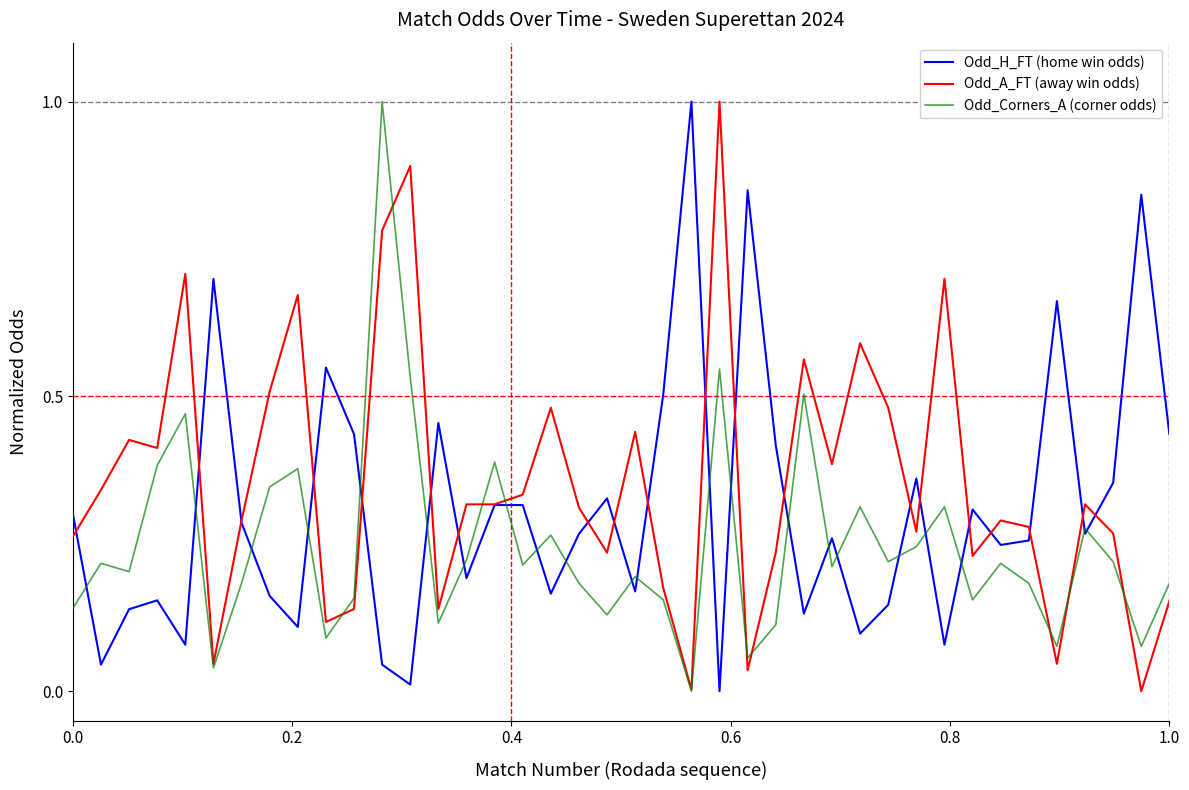

Rank the series by their average value, from highest to lowest.

Odd_A_FT (away win odds), Odd_H_FT (home win odds), Odd_Corners_A (corner odds)